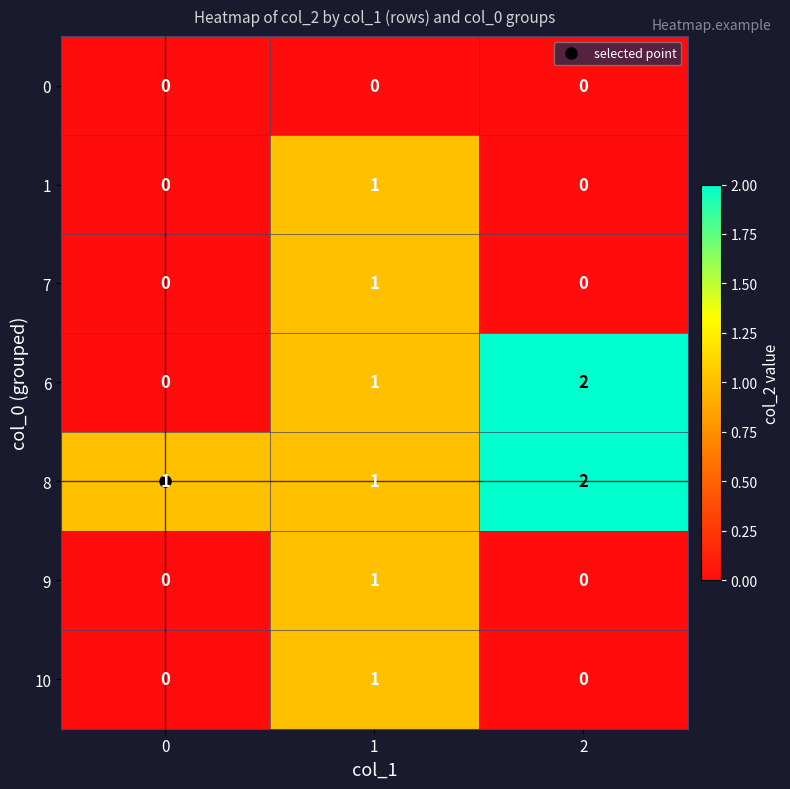

What is the total value across all series at 1?

6